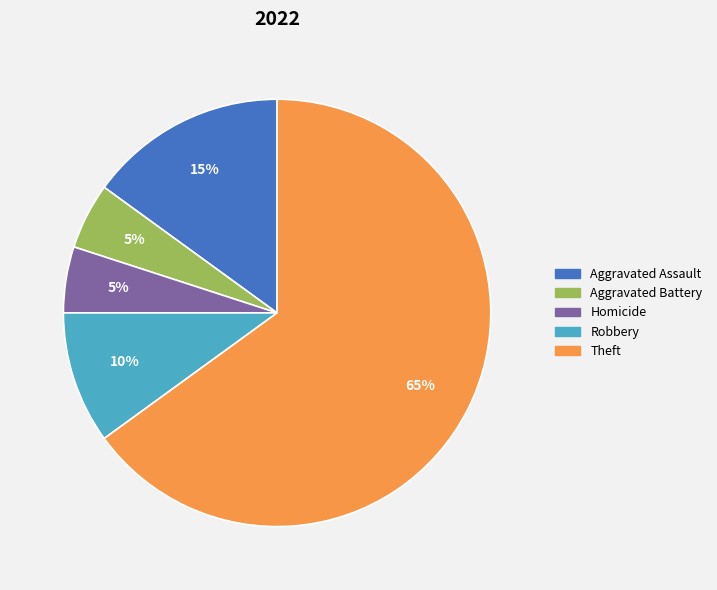

To the nearest percent, what is the difference between the largest and smallest slice percentages?

60%